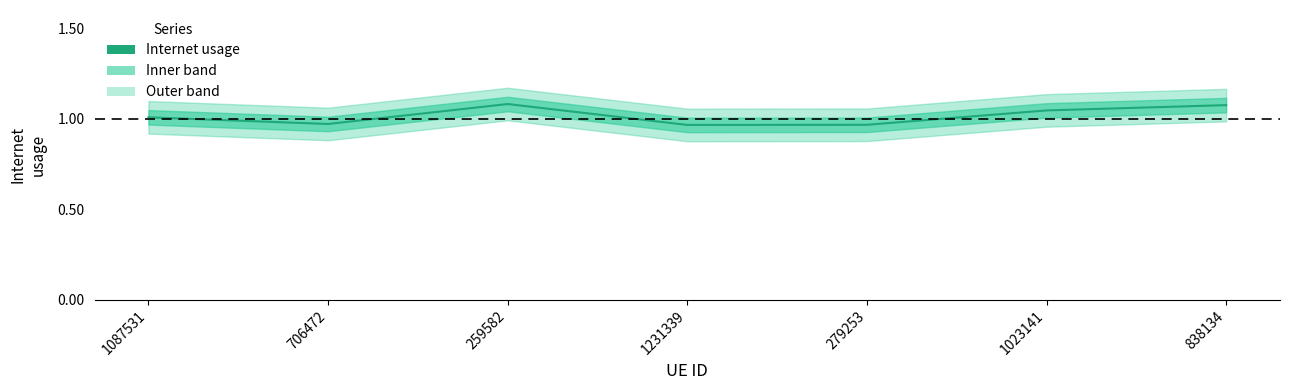

How many data points does each series have?

7